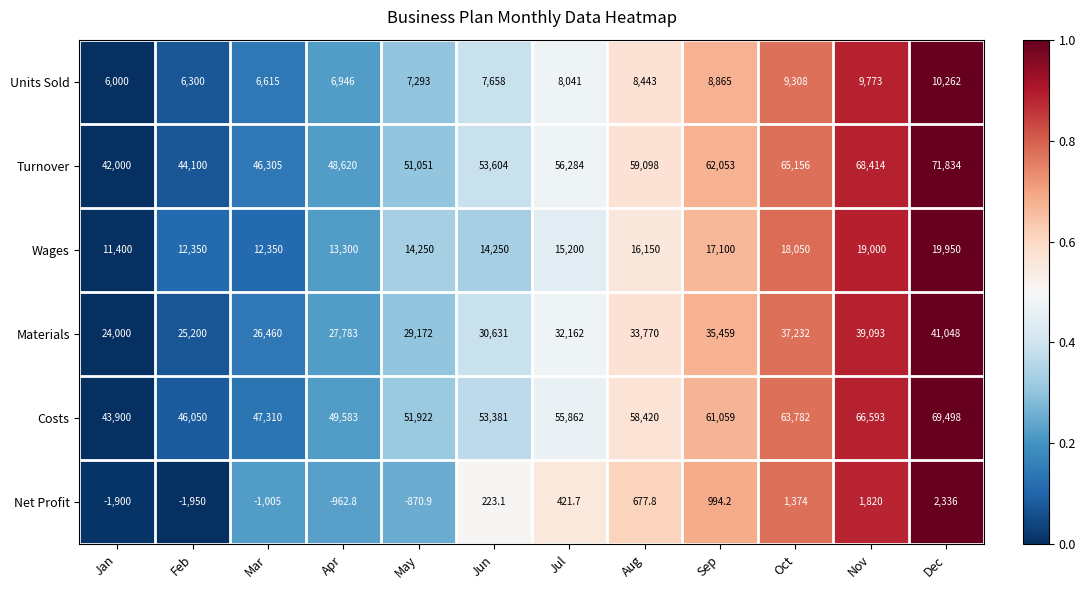

What is the total value across all series at Apr?

145269.2